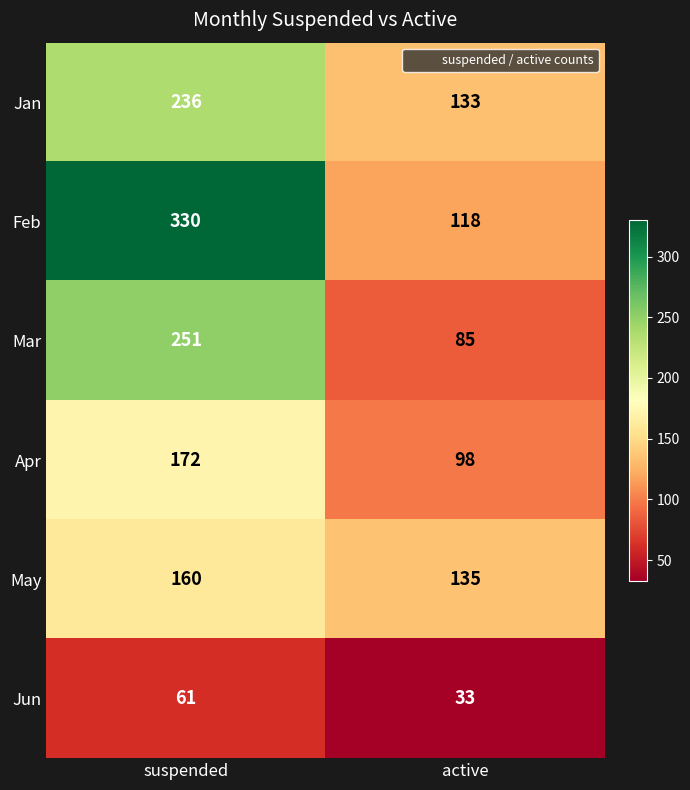

How many series are shown in this chart?

6